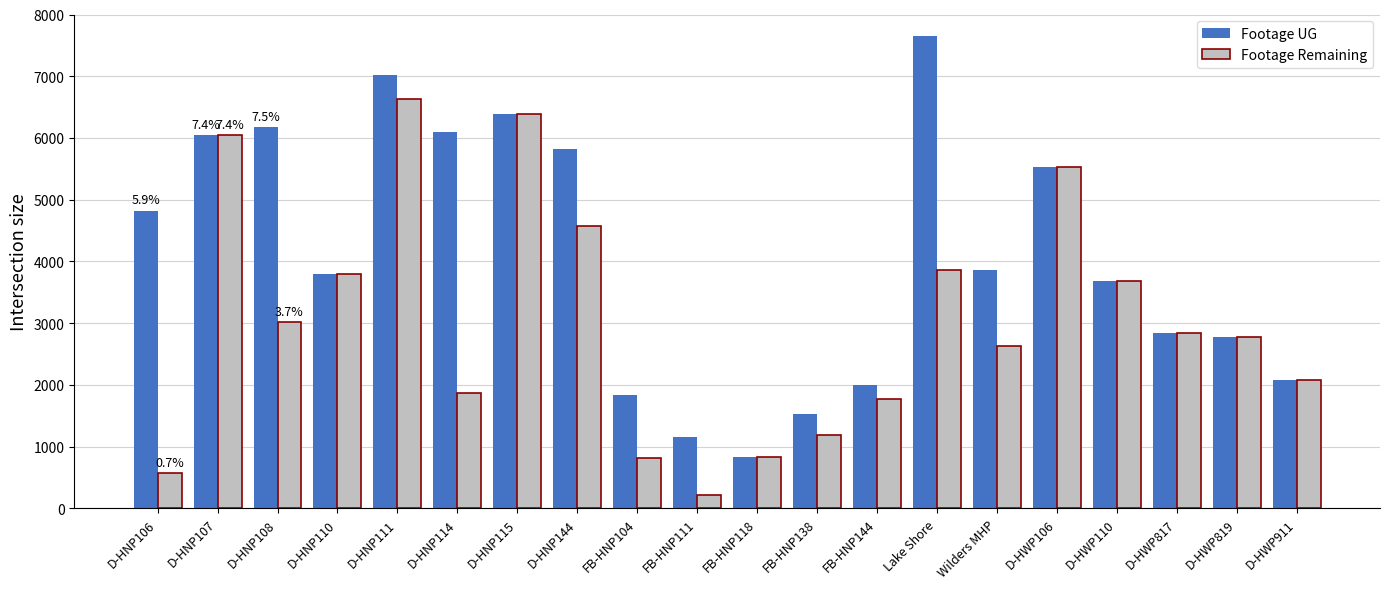

Rank the series at FB-HNP111 from highest to lowest value.

Footage UG, Footage Remaining